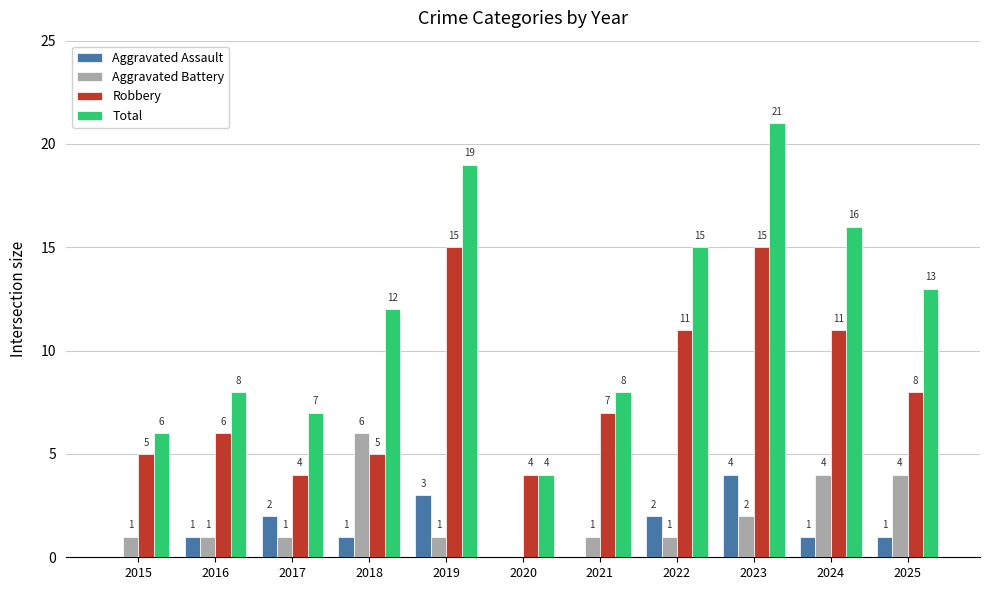

How many categories are shown in the chart?

11